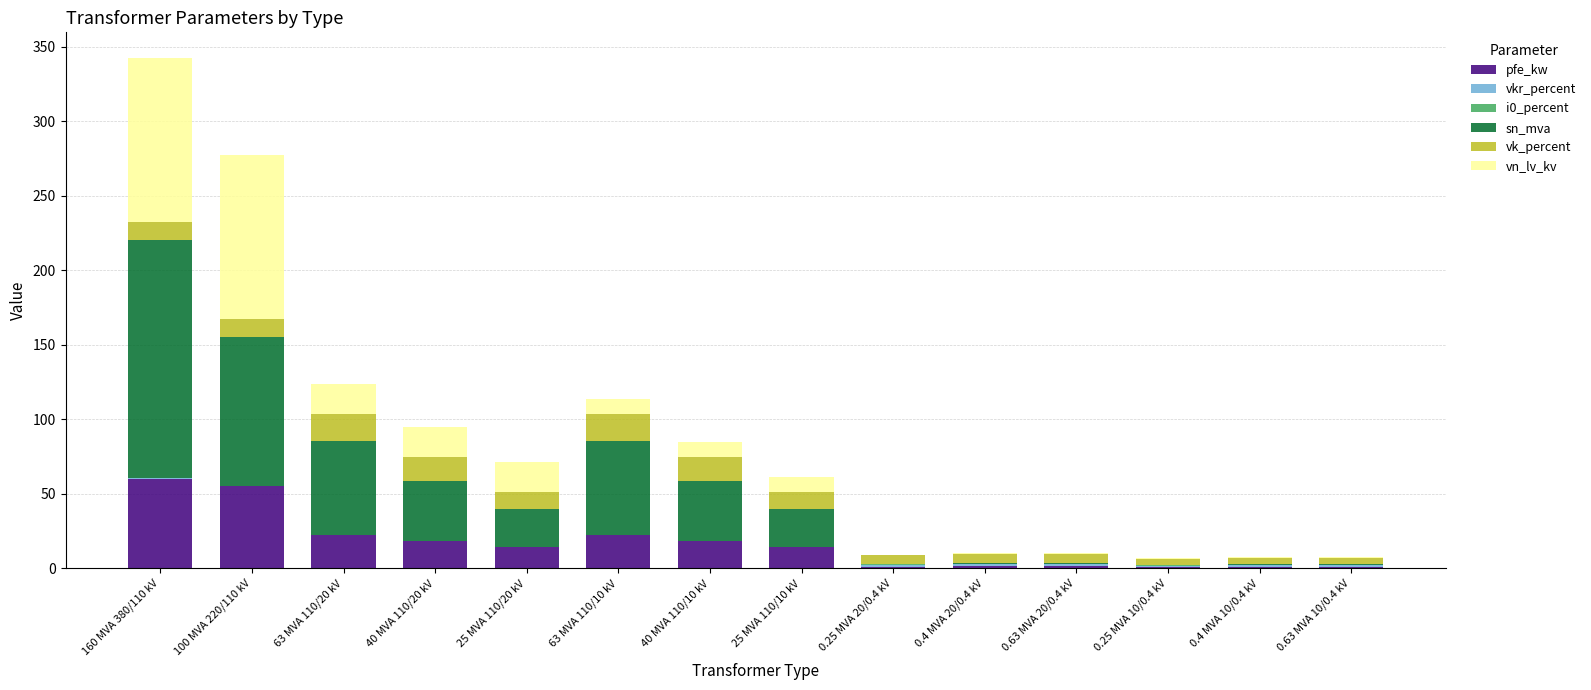

What is the total value across all series at 160 MVA 380/110 kV?

342.5